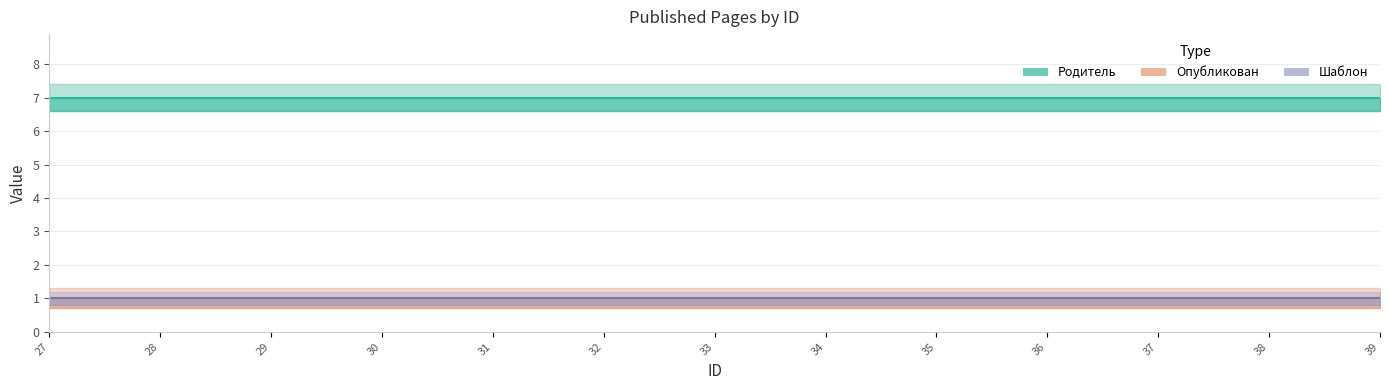

Does the chart have visible grid lines?

Yes